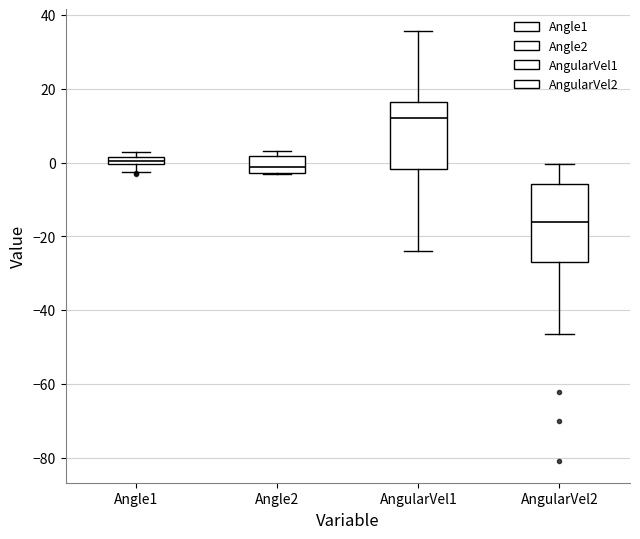

Which box's median line is the highest?

AngularVel1